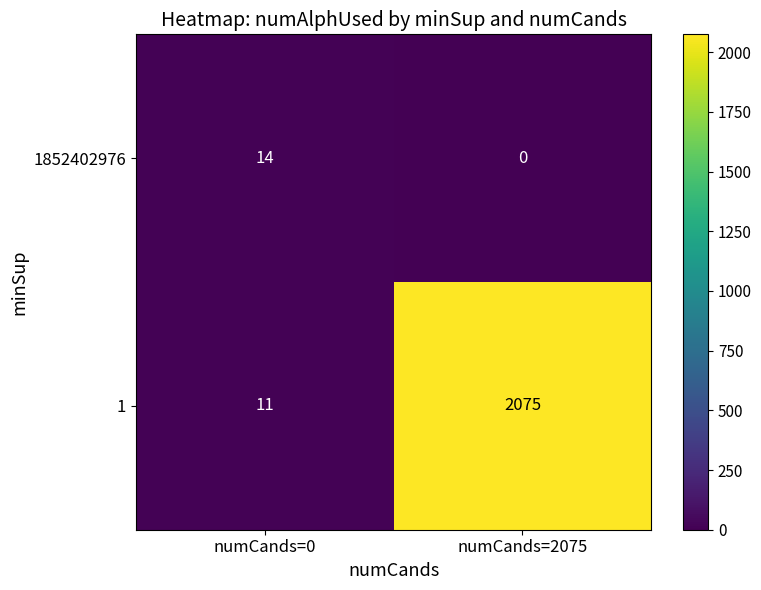

Rank the series by their average value, from highest to lowest.

1, 1852402976